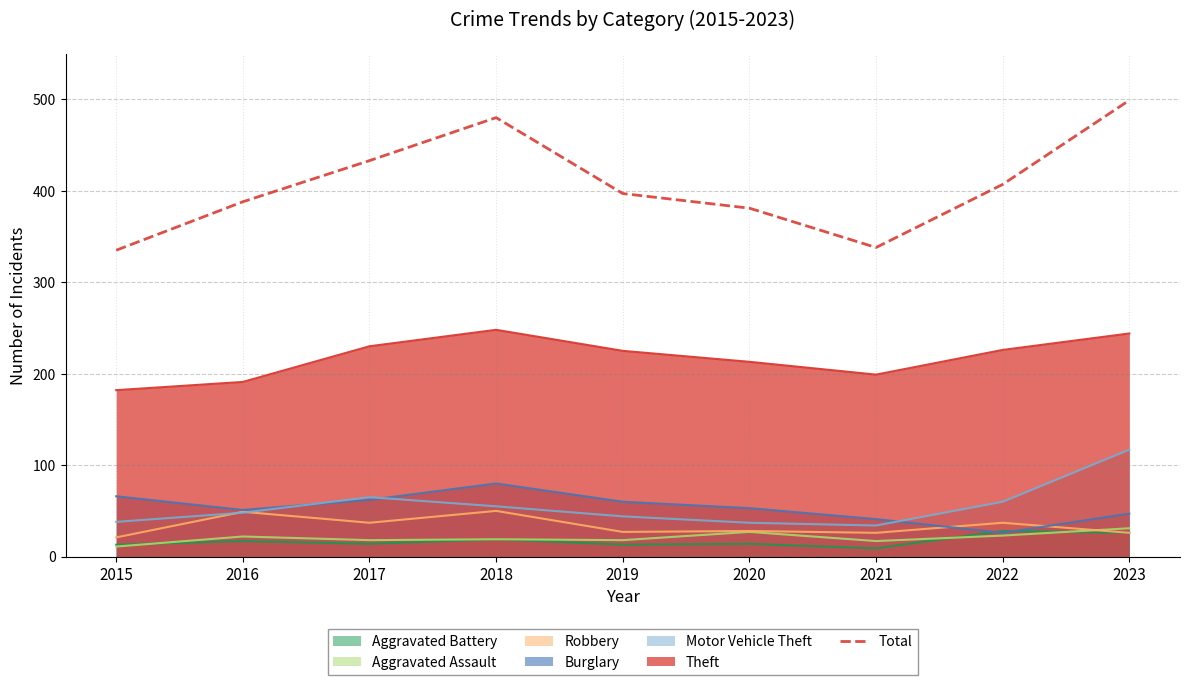

Rank the categories by value from highest to lowest.

2023, 2018, 2017, 2022, 2019, 2016, 2020, 2021, 2015